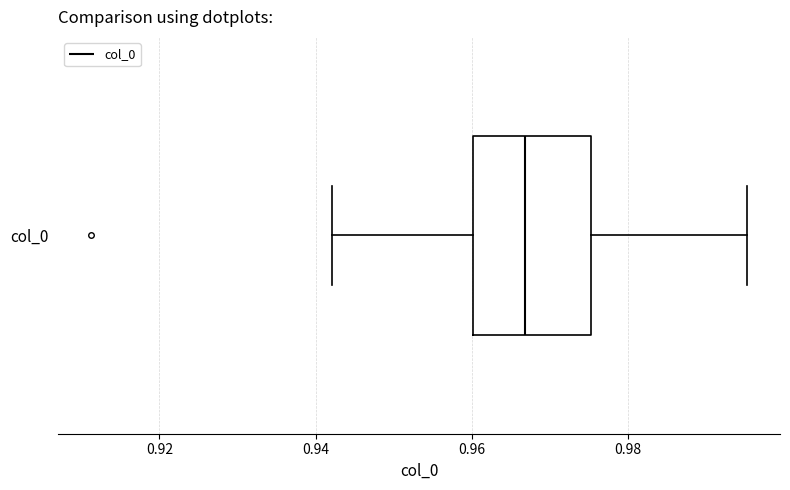

Read this box plot against the x-axis: the position of the median line, the range covered by the box, and the ends of both whiskers. The values are not printed on the chart, so give them approximately, as read against the axis.

median 0.966, box 0.960 to 0.976, whiskers 0.942 to 0.996